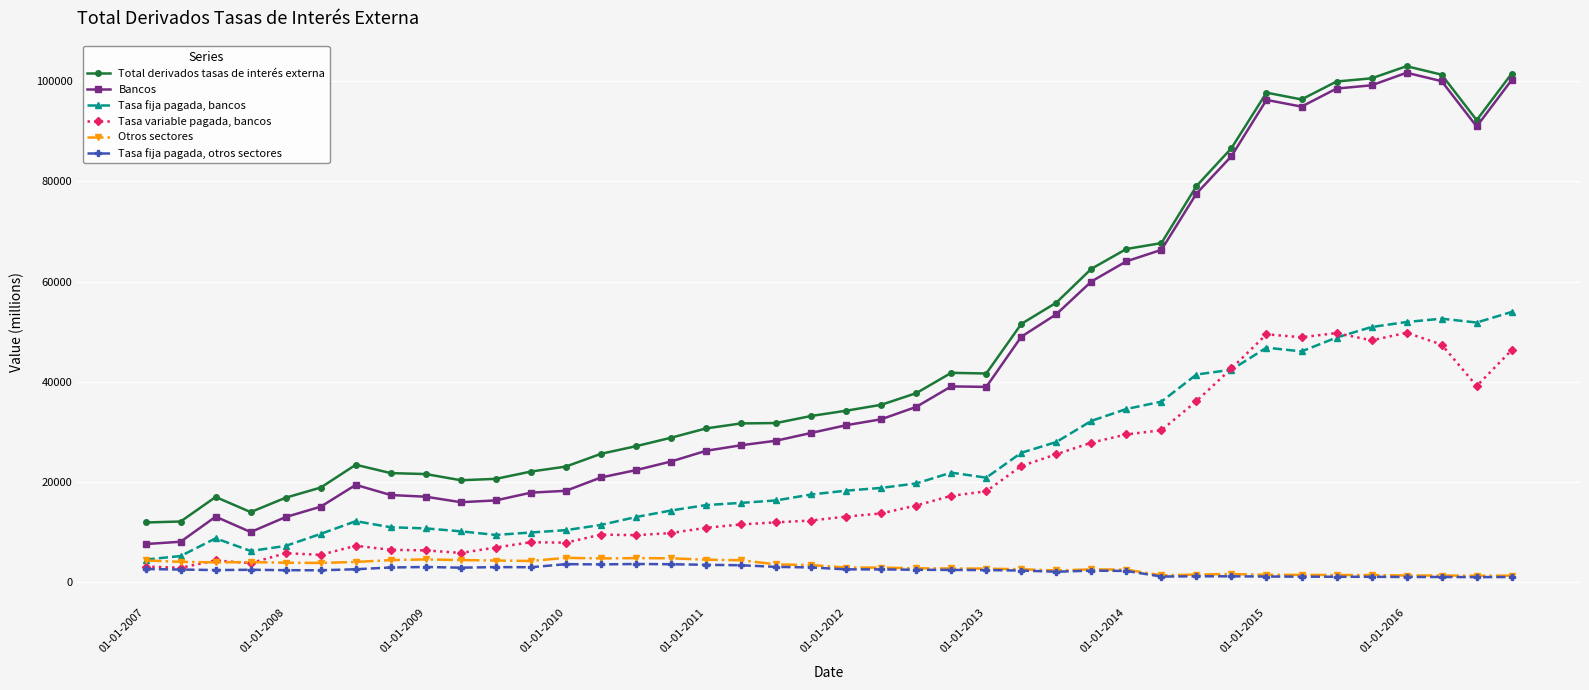

What is the difference between the second highest and minimum values in the Tasa variable pagada, bancos series?

46868